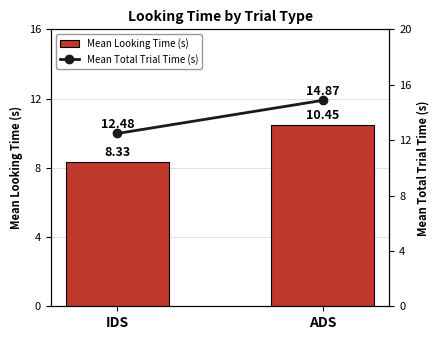

Rank the categories by Mean Looking Time (s) value from highest to lowest.

ADS, IDS